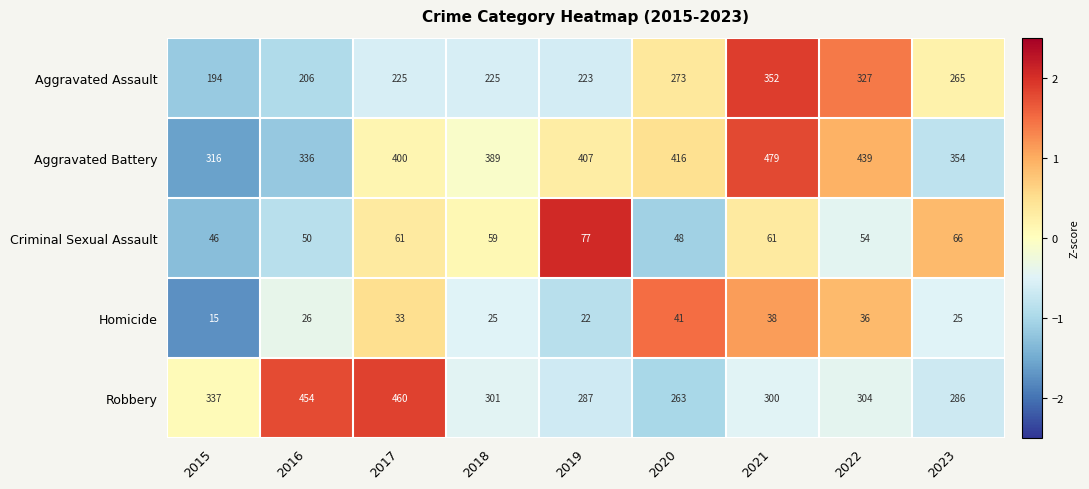

Rank the series by their maximum value, from highest to lowest.

Aggravated Battery, Robbery, Aggravated Assault, Criminal Sexual Assault, Homicide